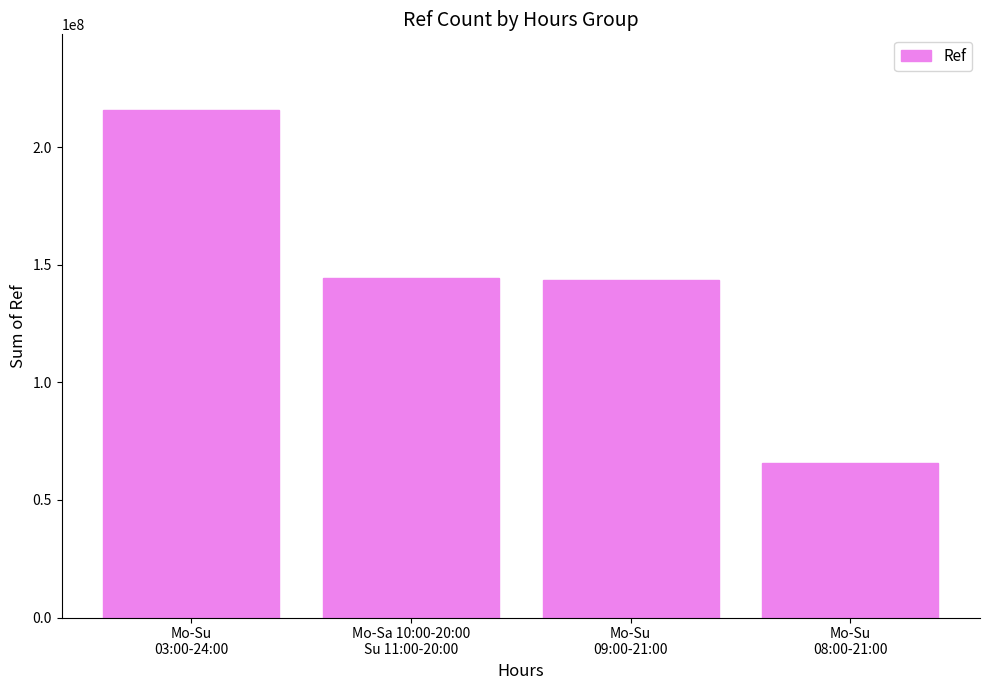

What is the sum of all values?

568840766